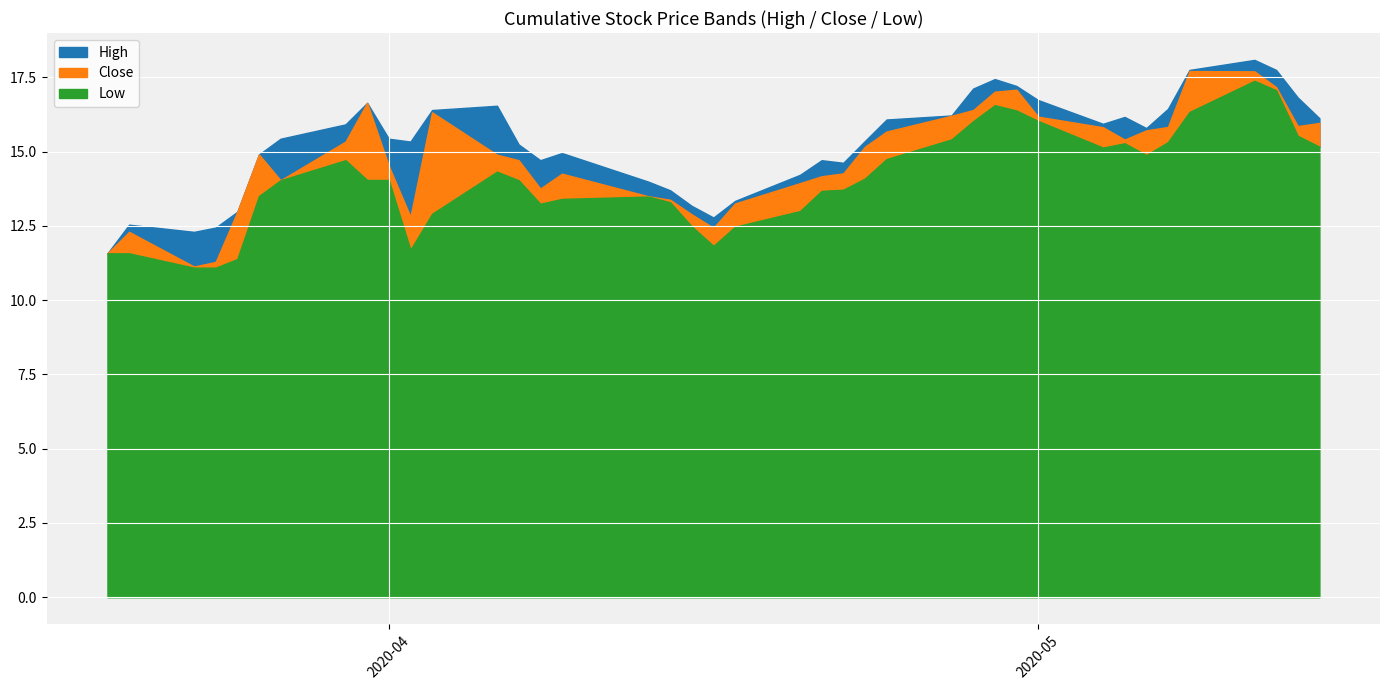

List the series in order of their overall mean, highest first.

High, Close, Low